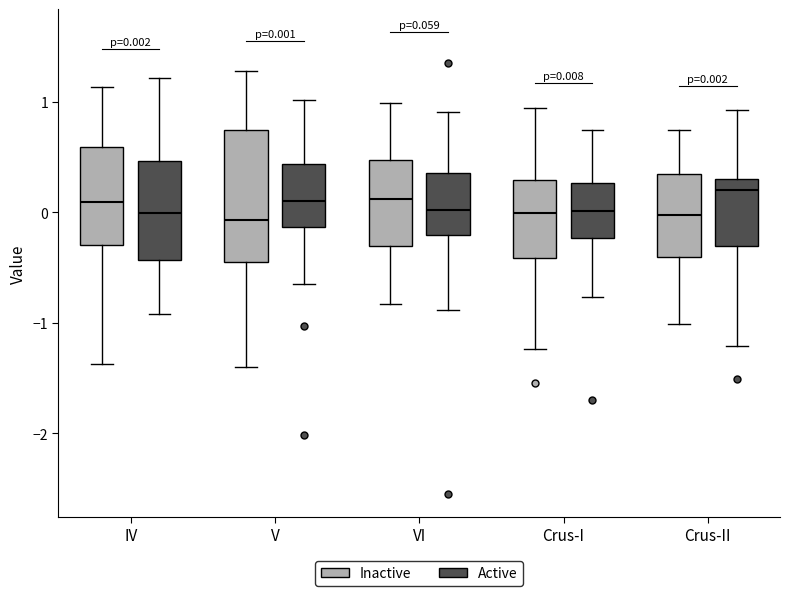

Comparing the boxes themselves (not the whiskers), which one is the tallest?

V (Inactive)